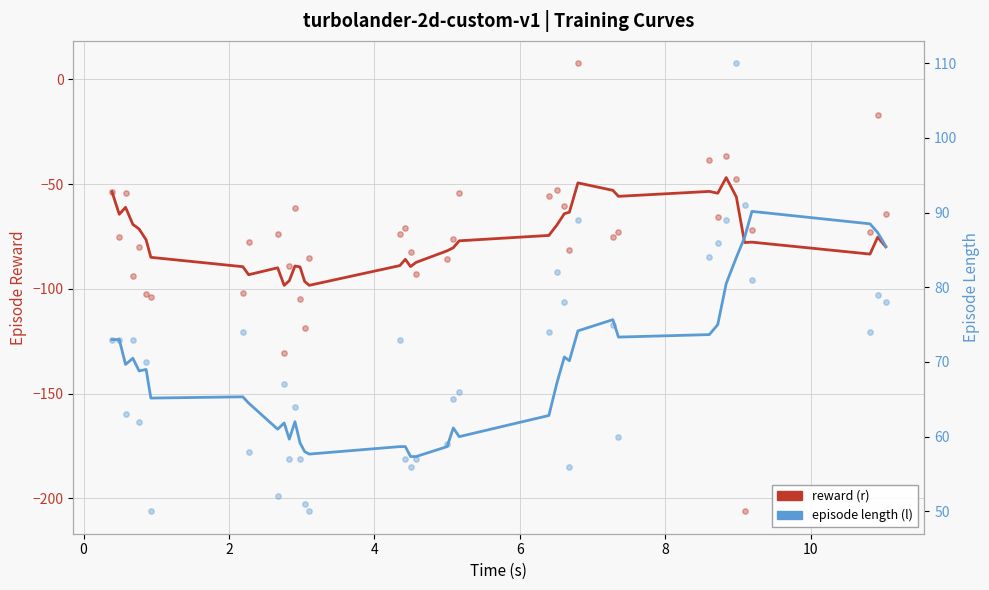

Which series contains the lowest Y value?

reward (r)